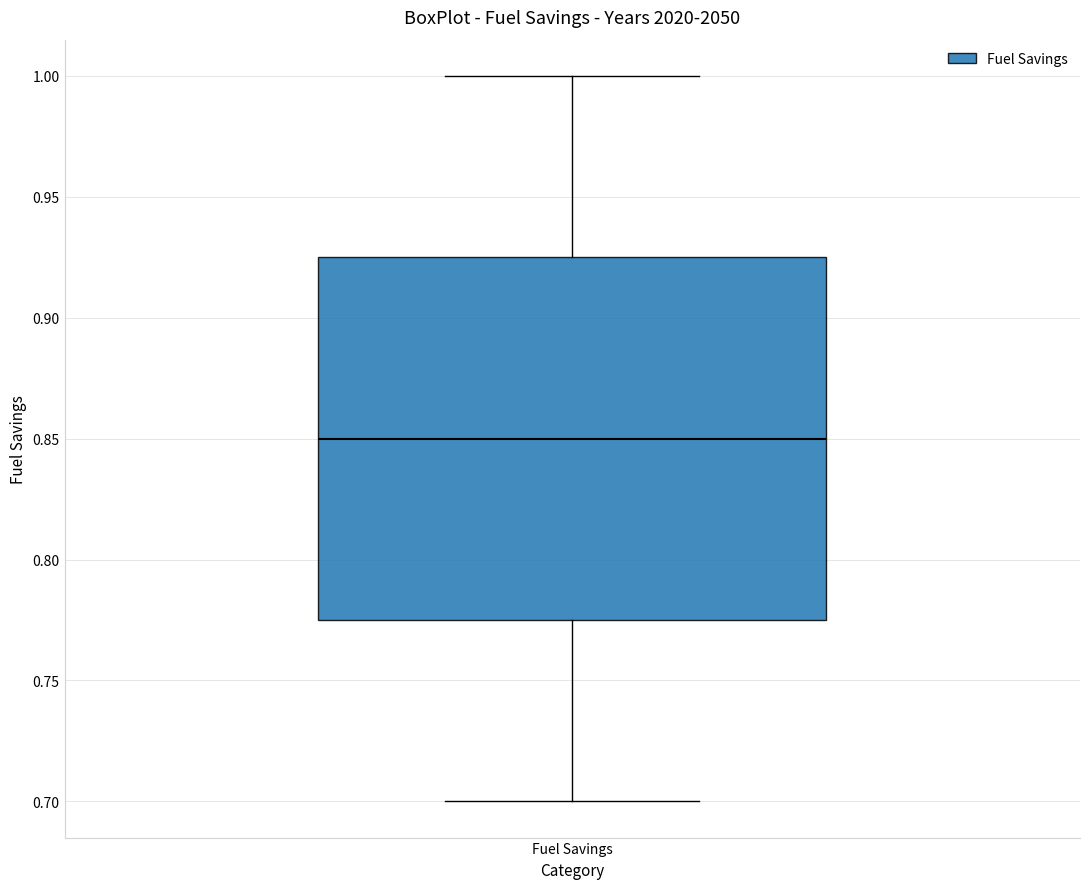

Read this box plot against the y-axis: the position of the median line, the range covered by the box, and the ends of both whiskers. The values are not printed on the chart, so give them approximately, as read against the axis.

median 0.850, box 0.775 to 0.925, whiskers 0.700 to 1.000